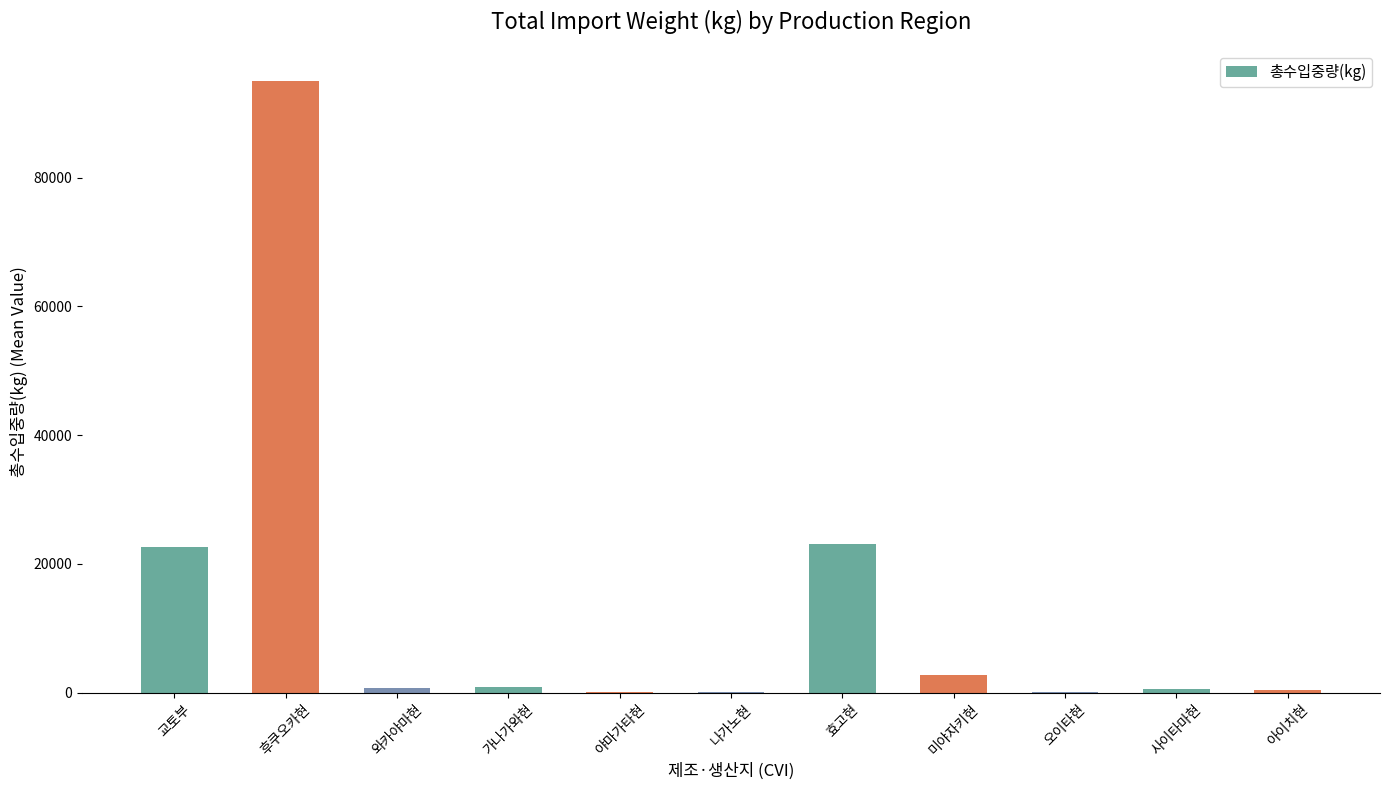

How many distinct data groups are displayed?

1